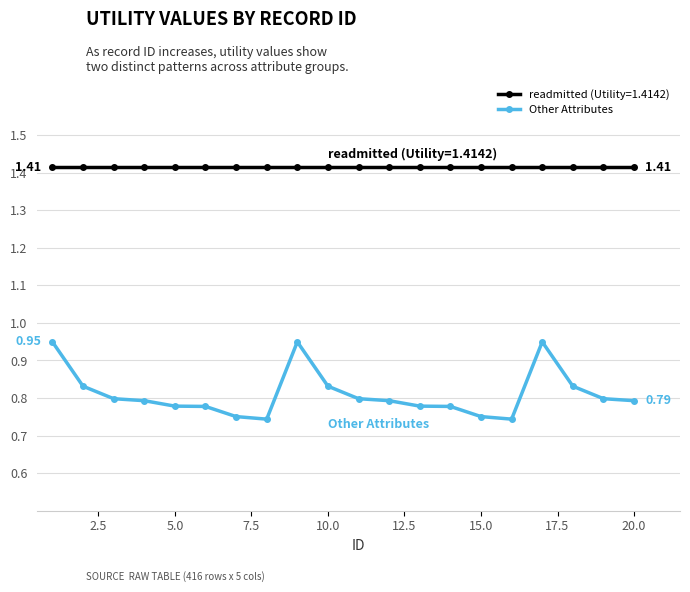

Count the number of categories in the chart.

20